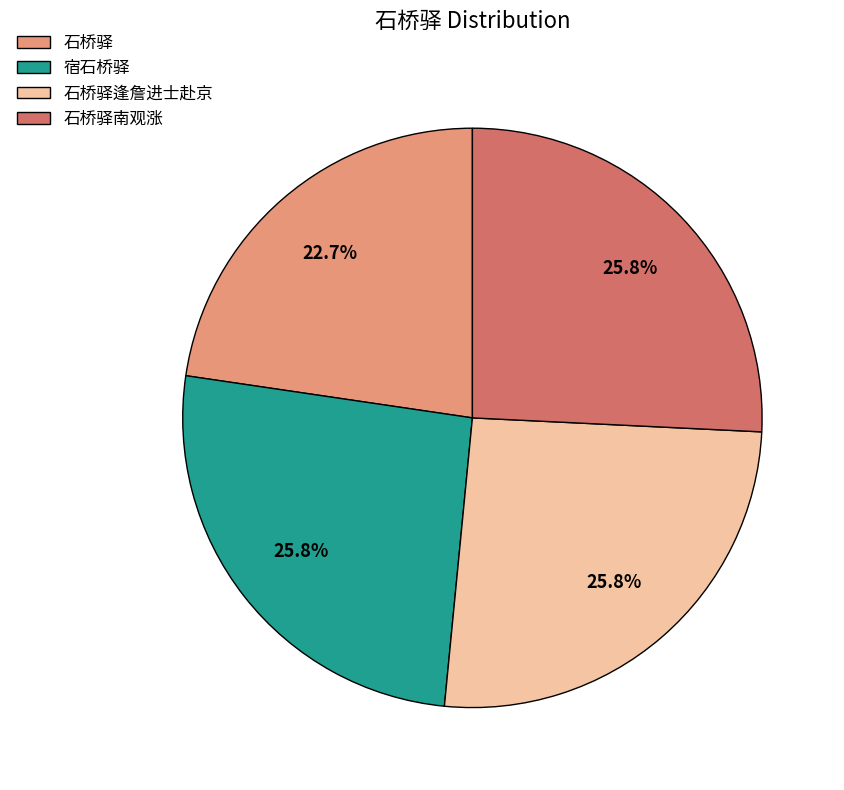

To the nearest percent, what is the average slice percentage?

25%